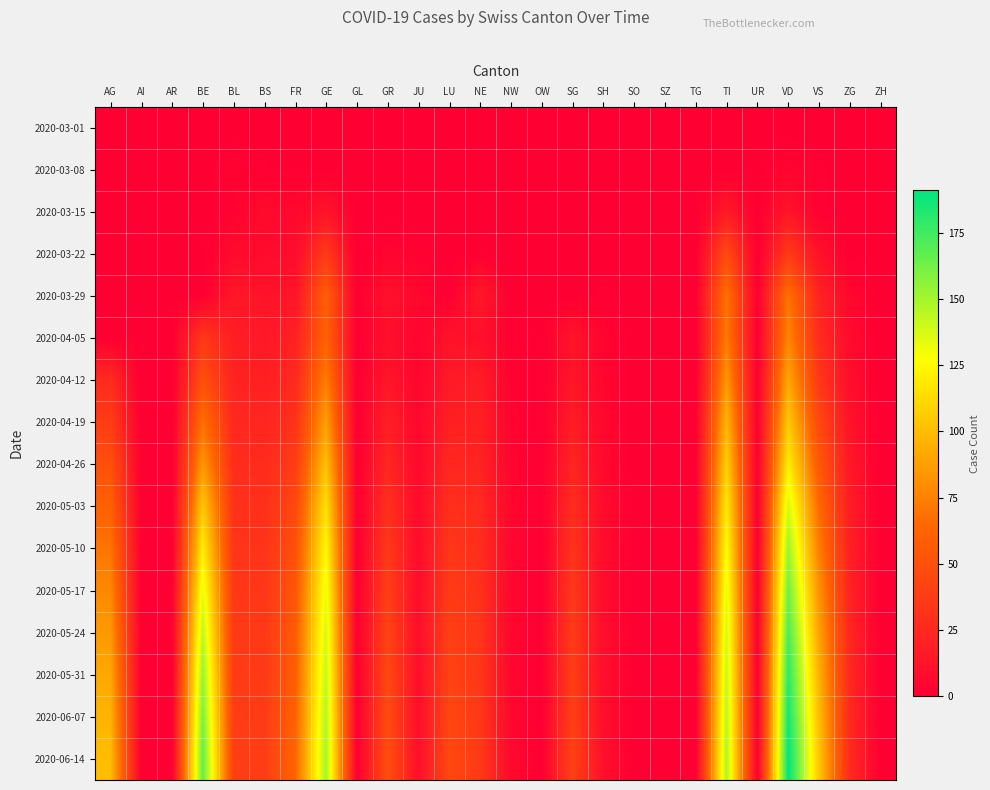

How many categories are shown in the chart?

26